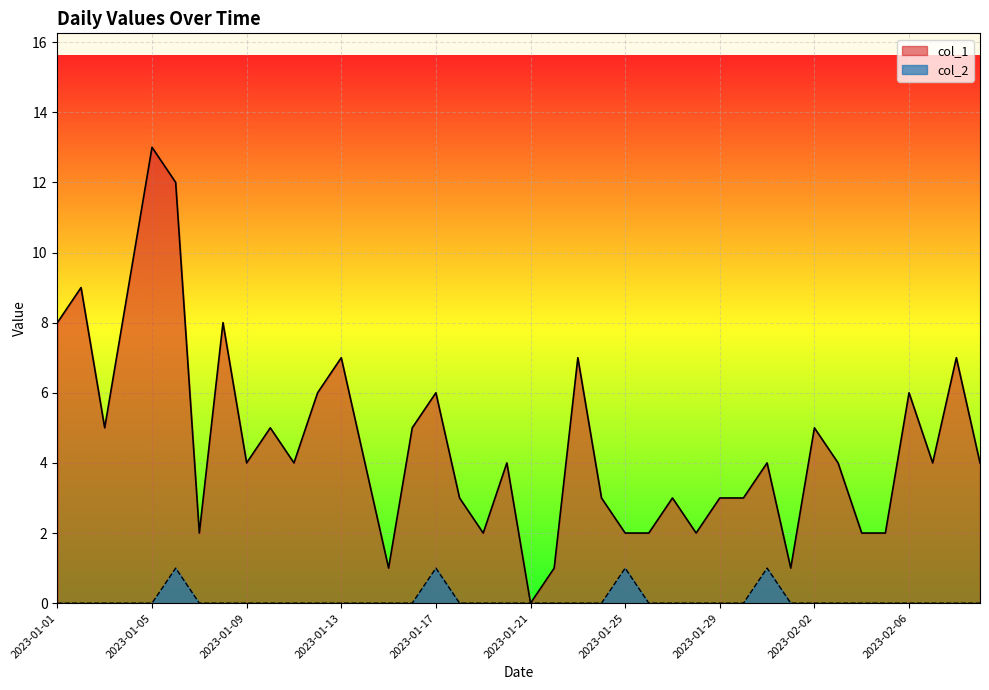

What is the label of the 39th point from the left?

2023-02-08